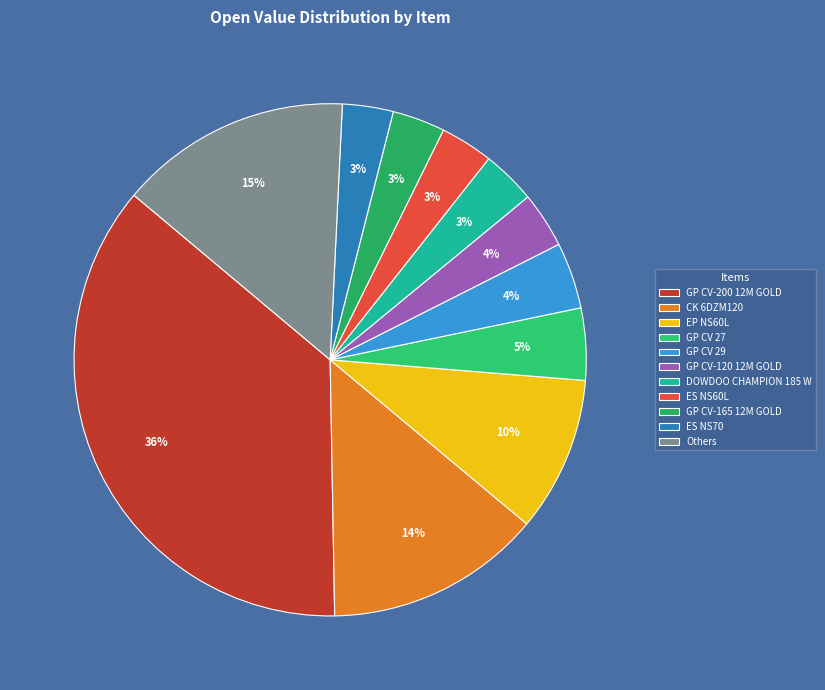

True or false: GP CV-120 12M GOLD accounts for 1% of the total.

False